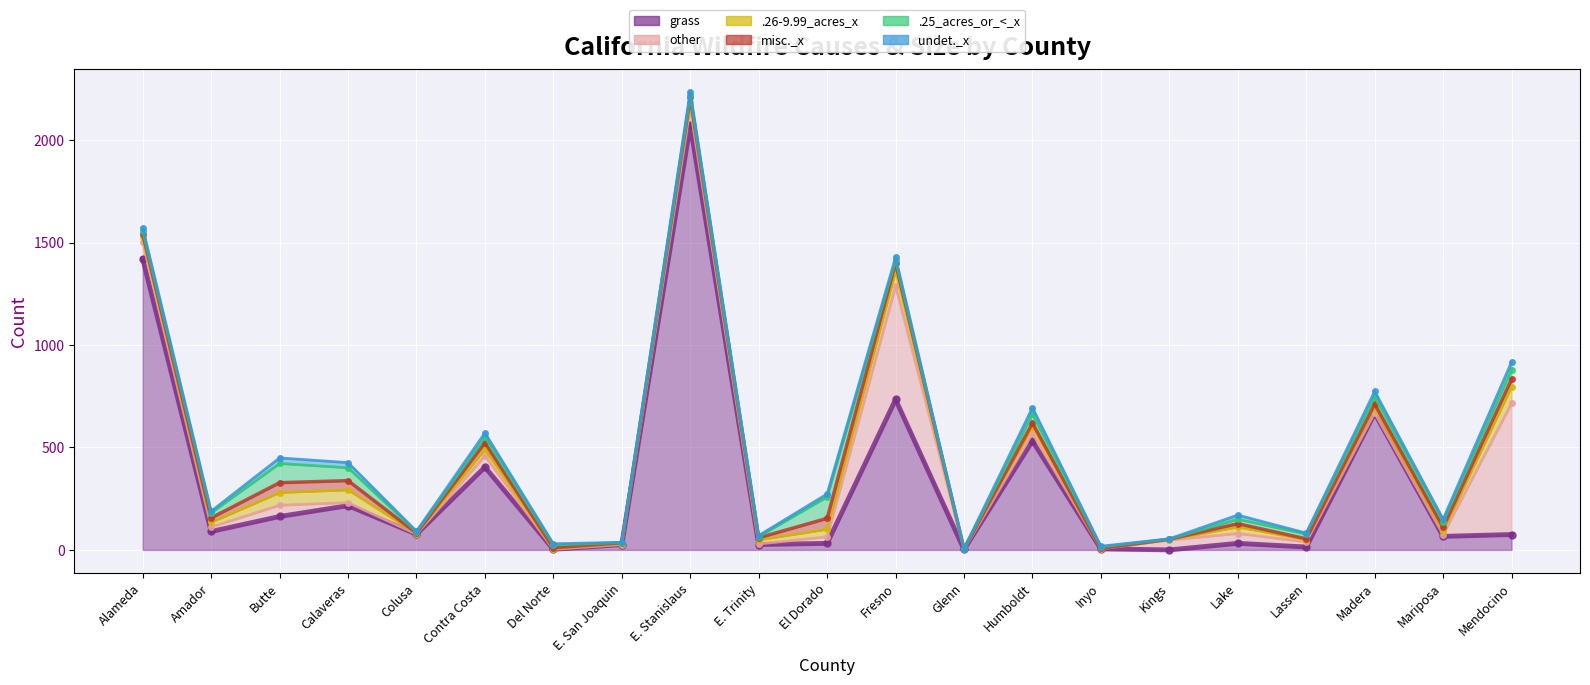

How many times do .26-9.99_acres_x and grass cross each other?

4